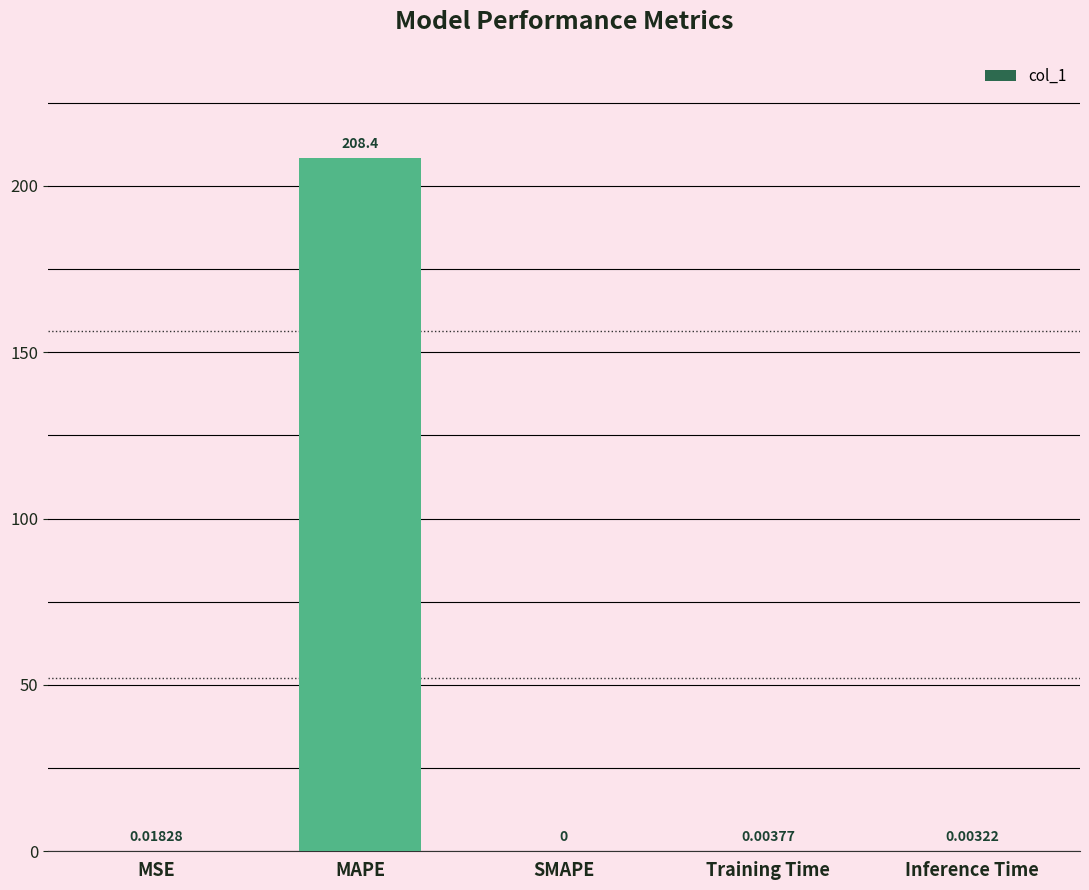

What is the sum of all values?

208.4